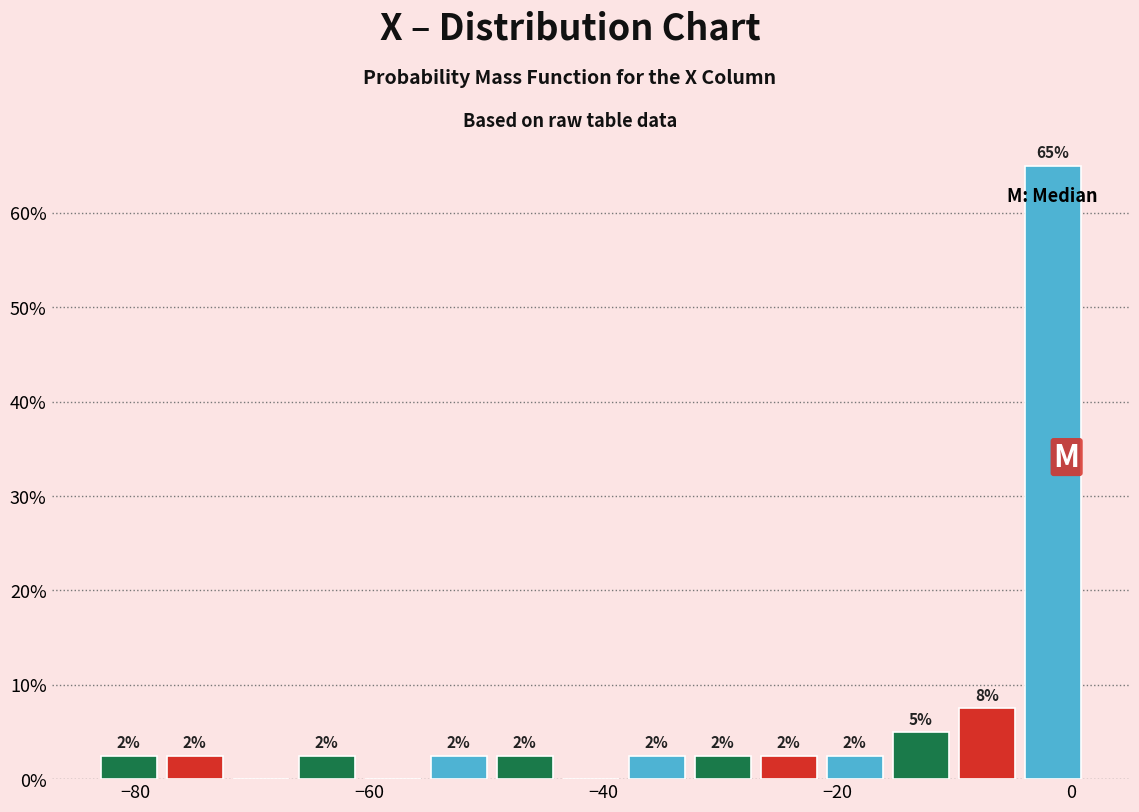

Read against the x-axis, roughly where is the centre of the tallest bar?

-2